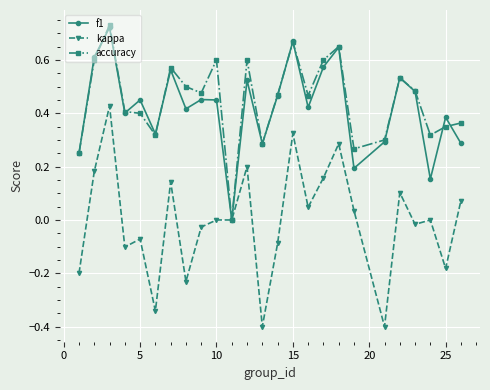

What is the smallest value displayed?

-0.4